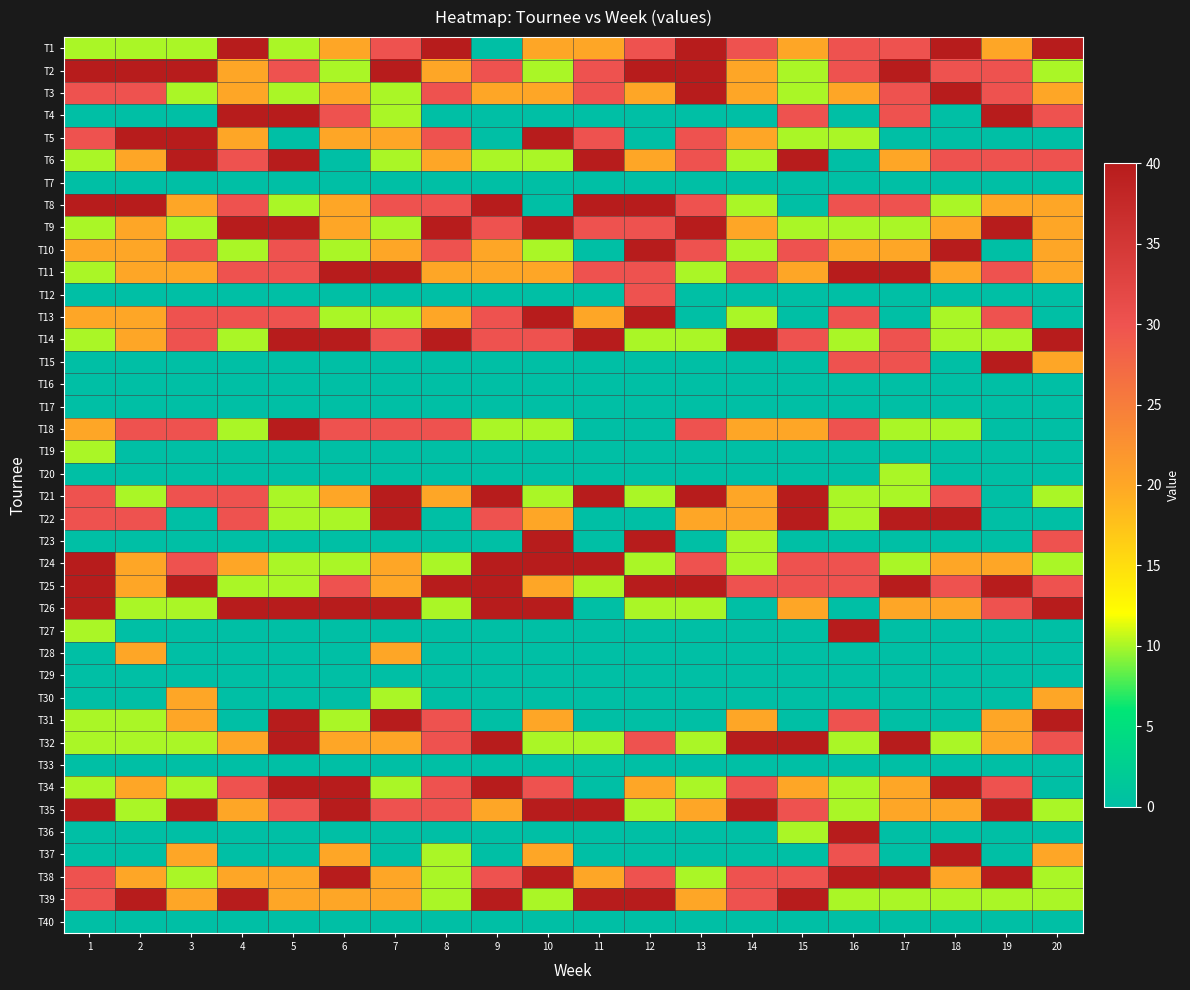

At how many categories does at least one series exceed 25?

20